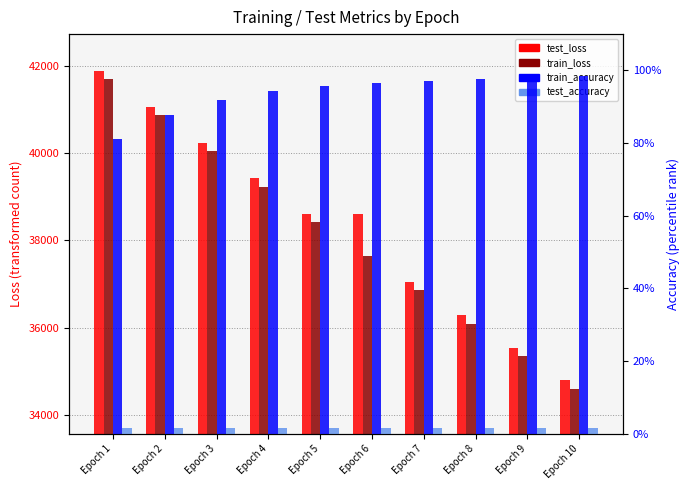

Reading left to right, transcribe all the data shown in this chart.

test_loss: 41894.7	41067.1	40244.9	39429.1	38597.4	38597.4	37048.5	36284.1	35534.5	34797.9
train_loss: 41695.8	40866.1	40041.4	39225.7	38421.9	37631.1	36853.4	36088.5	35337.6	34600.2
train_accuracy: 0.8	0.9	0.9	0.9	1.0	1.0	1.0	1.0	1.0	1.0
test_accuracy: 0.0	0.0	0.0	0.0	0.0	0.0	0.0	0.0	0.0	0.0